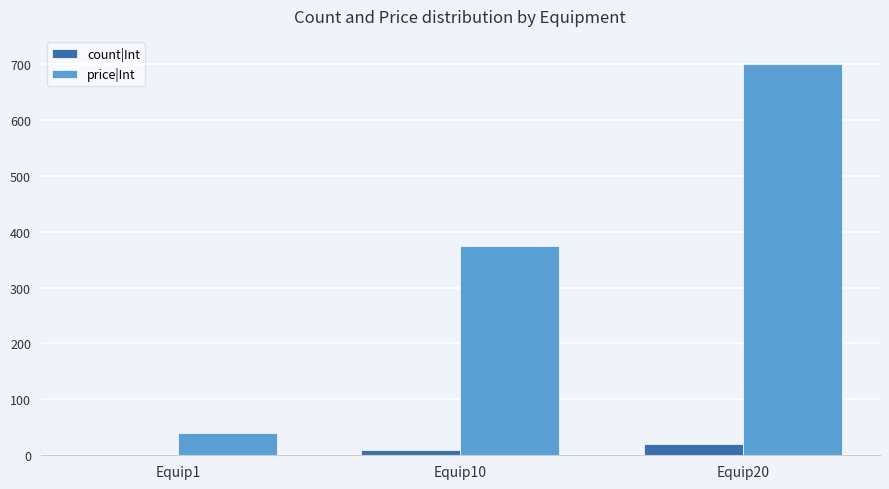

What is the average value of the count|Int series?

10